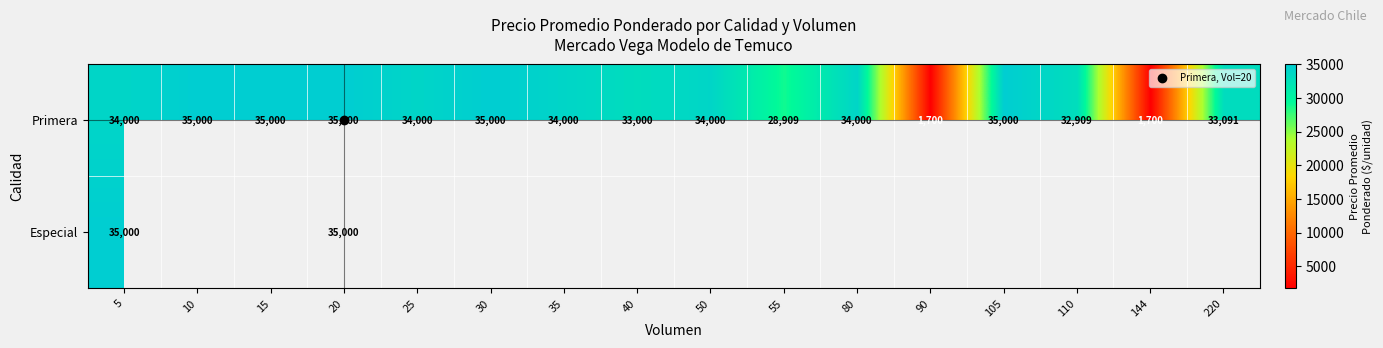

Rank the series by their maximum value, from lowest to highest.

Primera, Especial